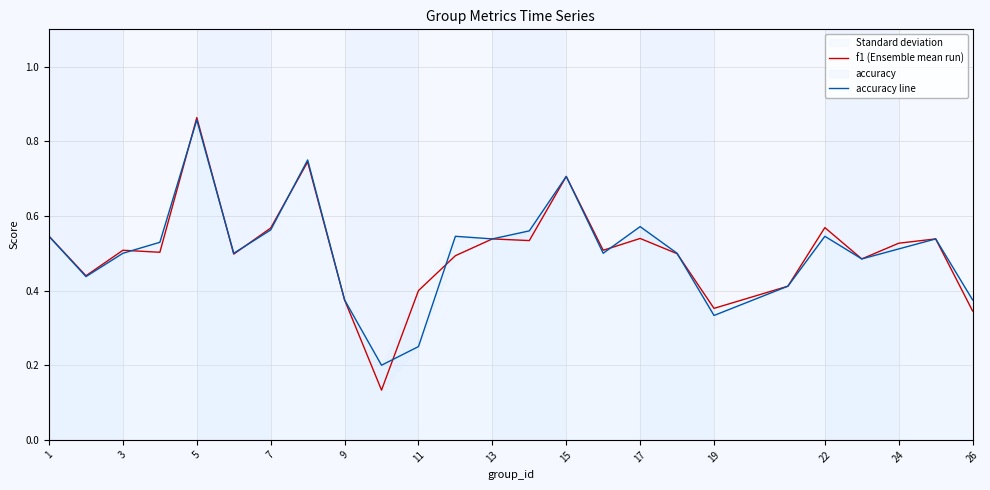

The value of accuracy line at 1 is 0.5. True or false?

True